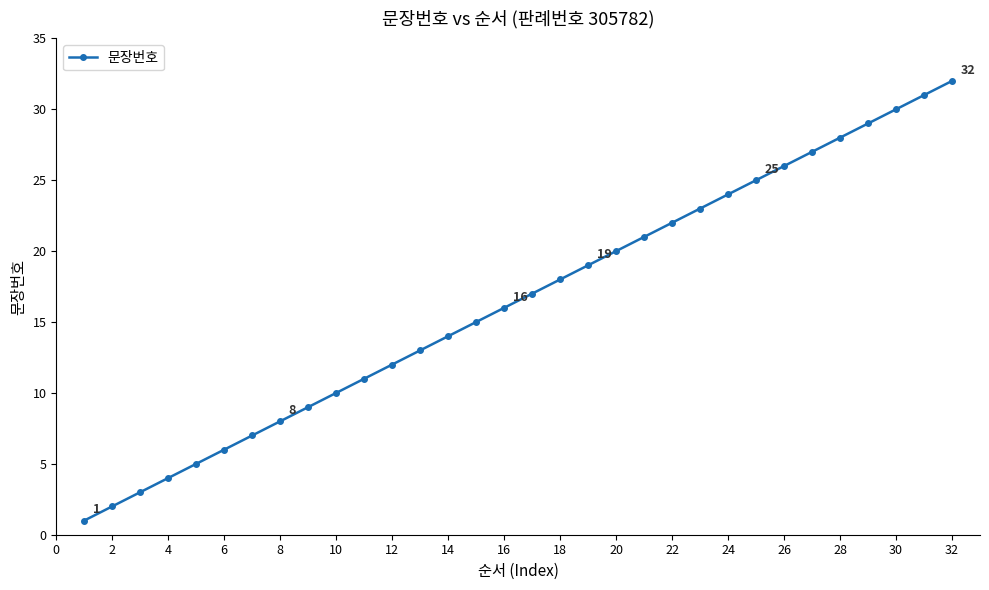

What is the greatest value displayed?

32